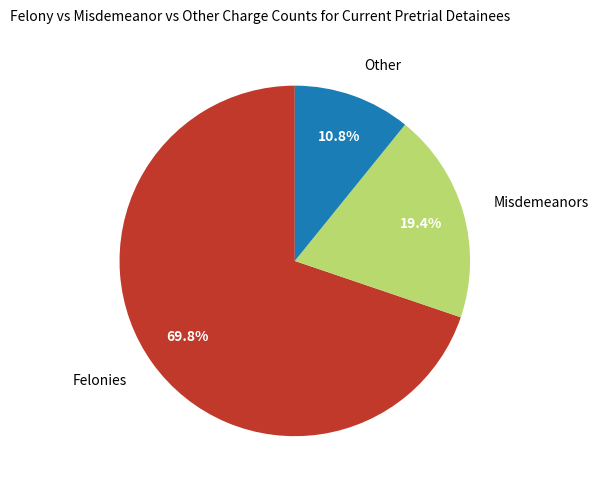

Combined, what portion of the pie is Felonies and Other?

80.6%